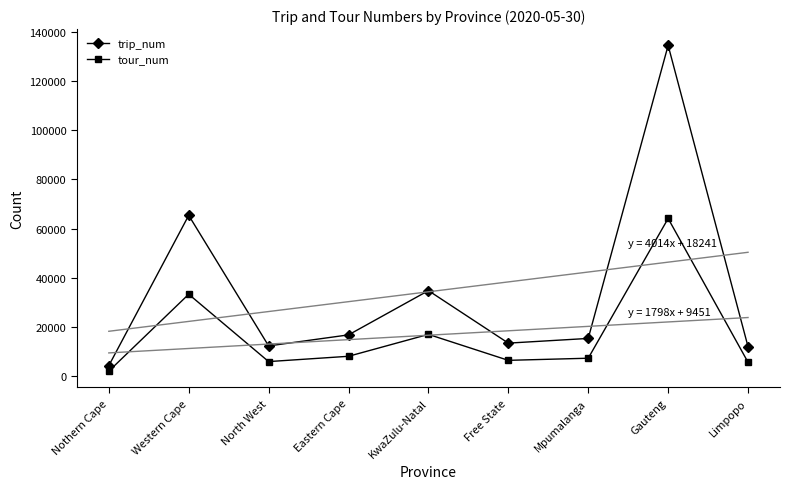

What are all the series names shown in the legend?

trip_num, tour_num